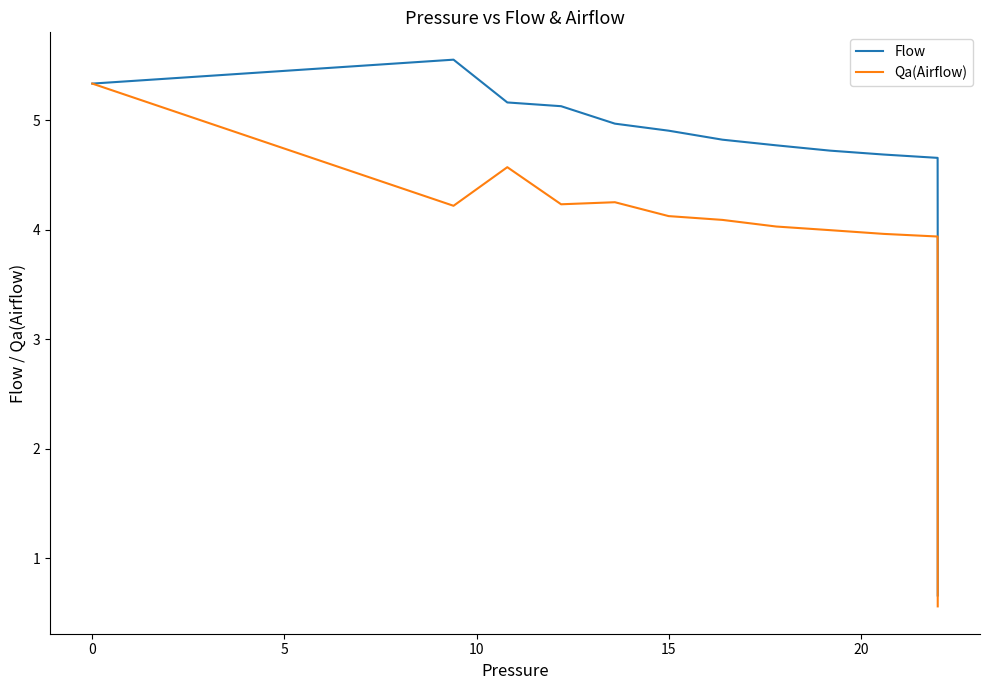

What is the value of the Flow point at the 14th from the left?

2.4